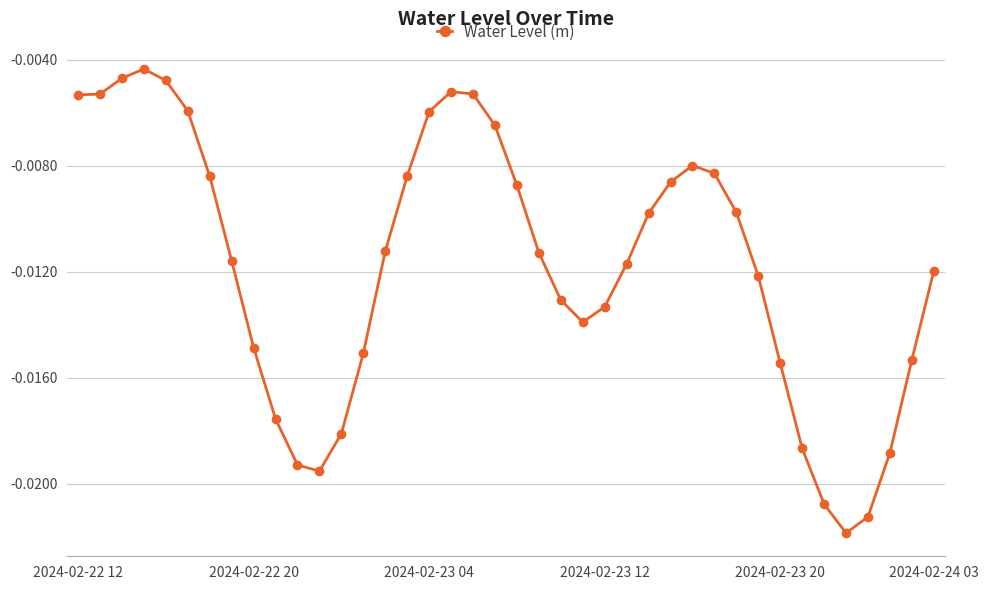

How many lines are shown in the chart?

1